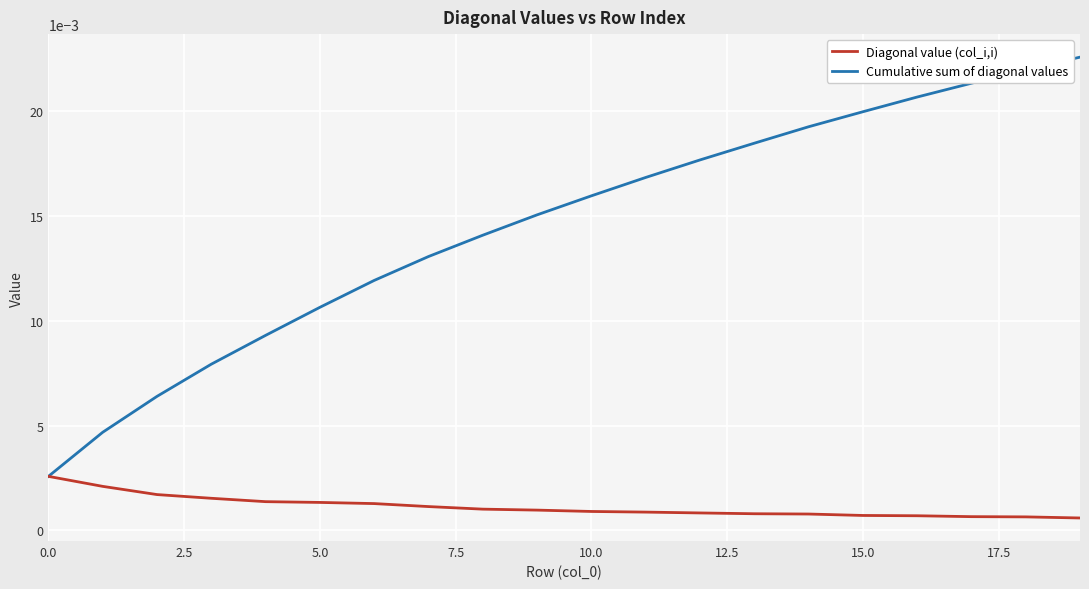

How many categories are shown in the chart?

20